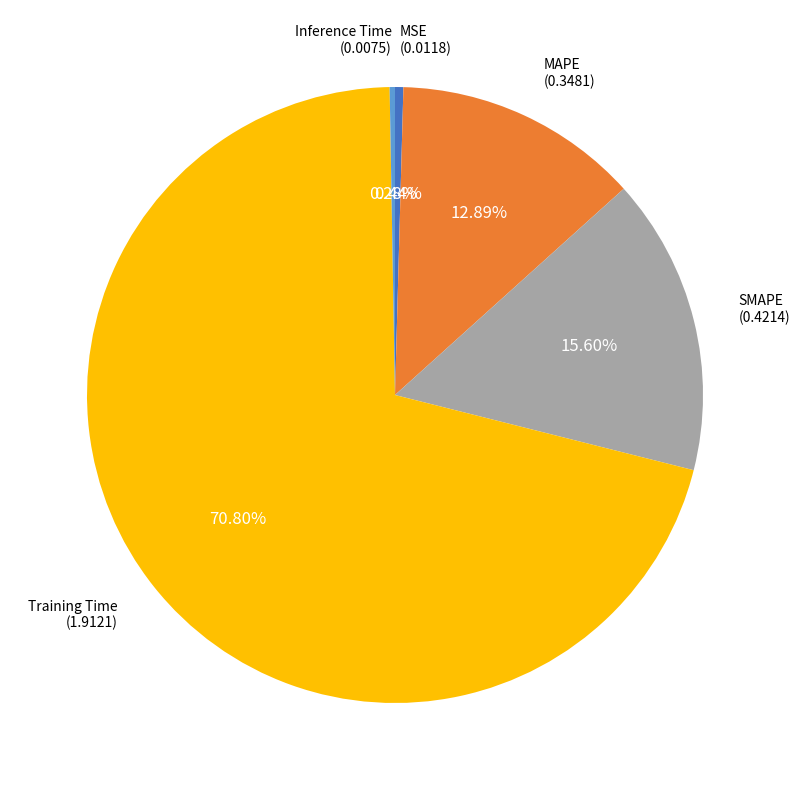

Does any single category account for the majority?

Yes